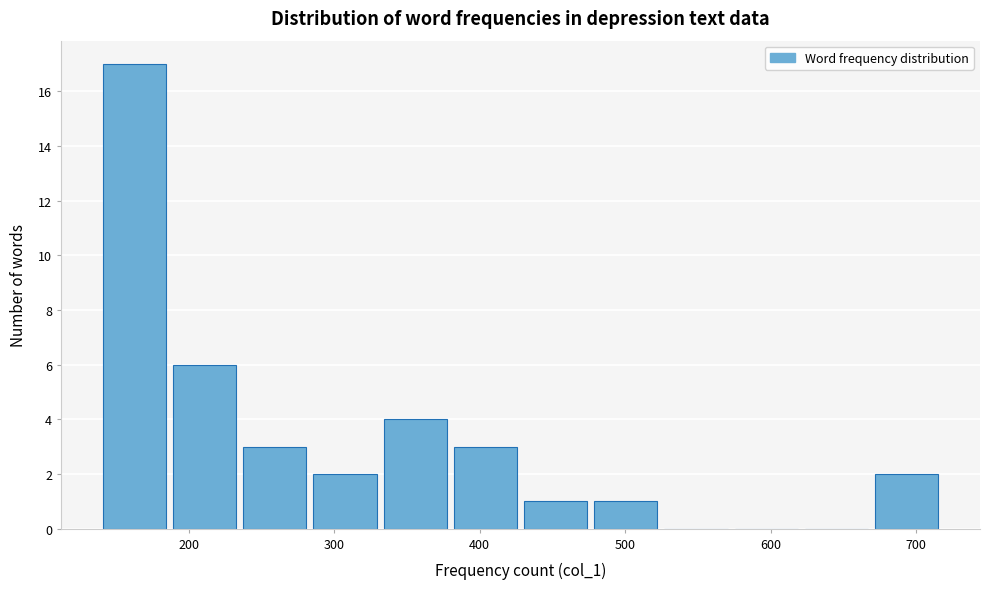

Reading left to right, transcribe this chart: for each bar, give the range it covers on the x-axis and its height. Neither the bar edges nor the heights are printed on the chart, so give them approximately, as read against the axes.

140 to 190: 17
190 to 240: 6
240 to 290: 3
290 to 330: 2
330 to 380: 4
380 to 430: 3
430 to 480: 1
480 to 530: 1
530 to 580: 0
580 to 620: 0
620 to 670: 0
670 to 720: 2